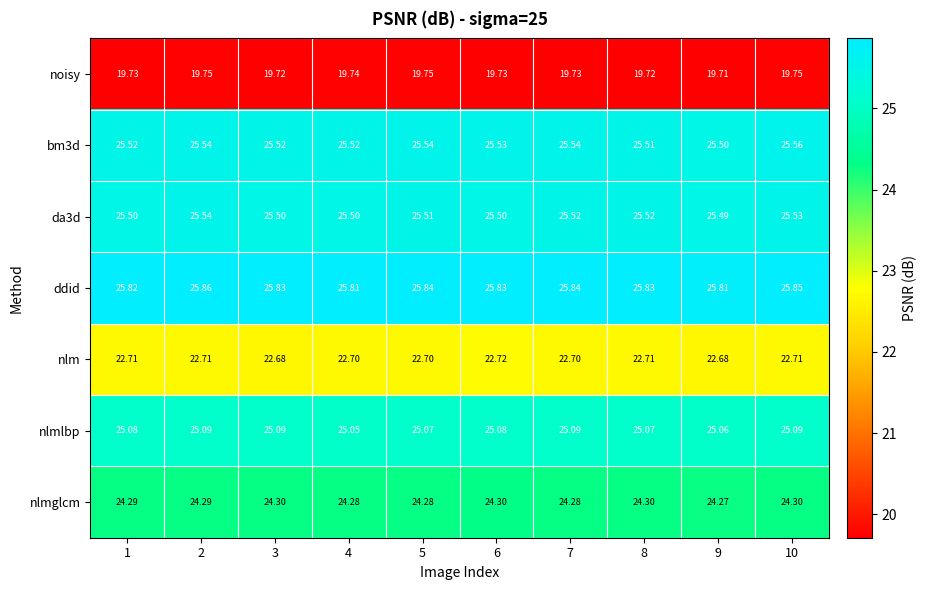

Which series has the largest total across all categories?

ddid